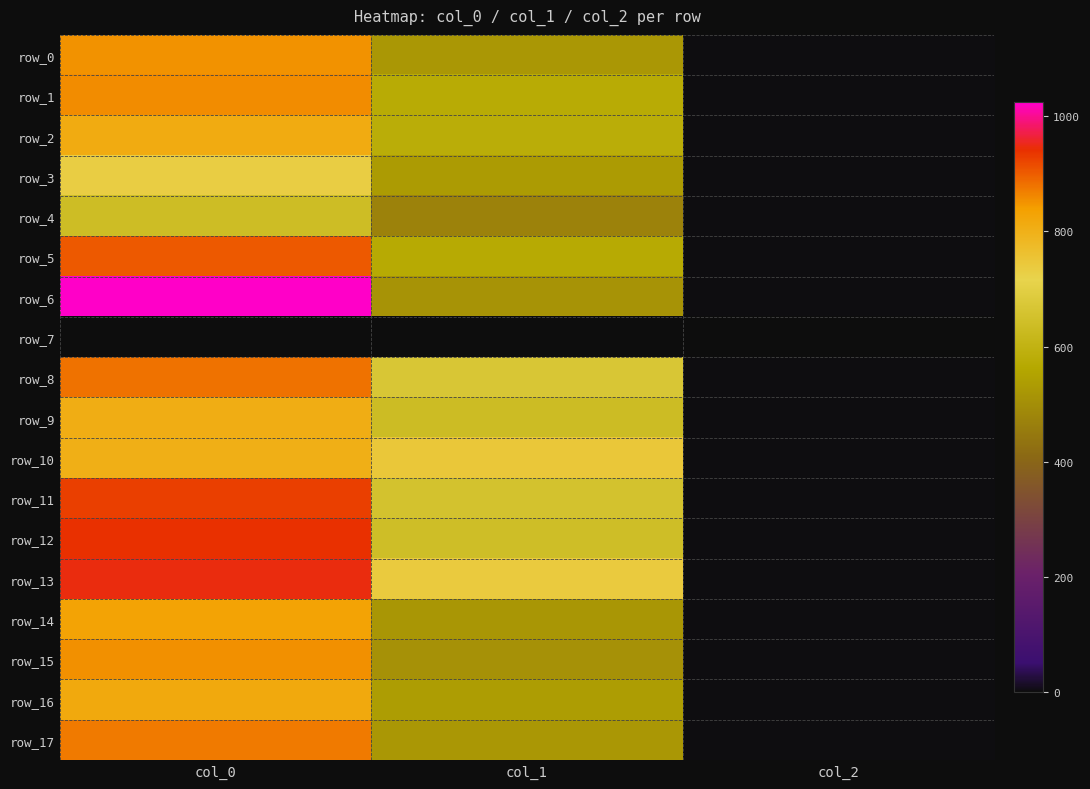

The value of row_6 at col_0 is 439.4. True or false?

False